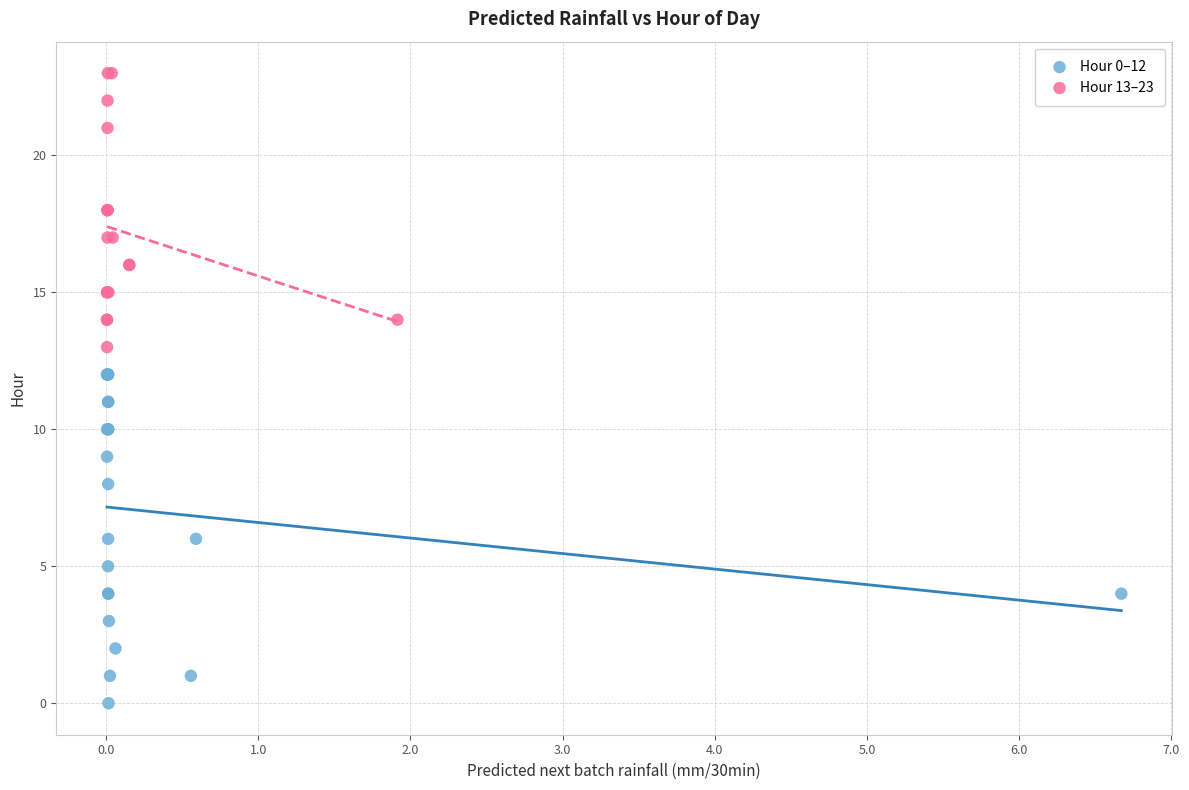

Which series reaches the maximum Y coordinate?

Hour 13–23